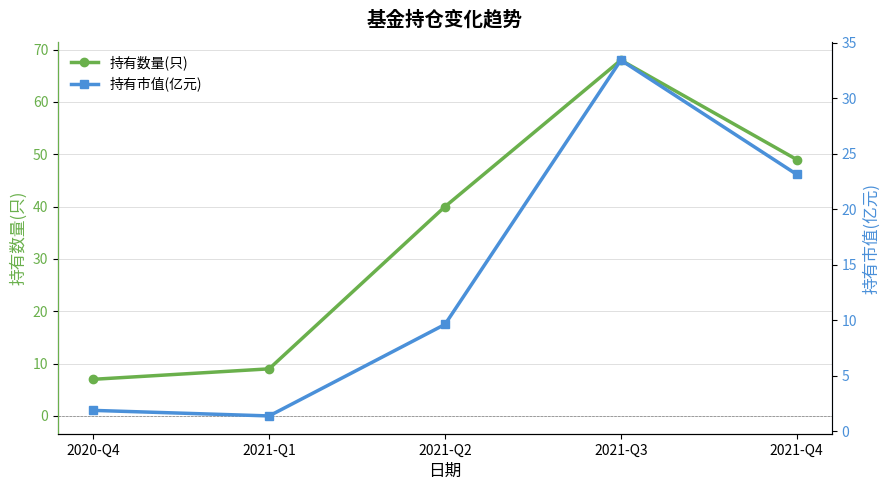

True or false: 持有市值(亿元) and 持有数量(只) intersect in this chart.

False